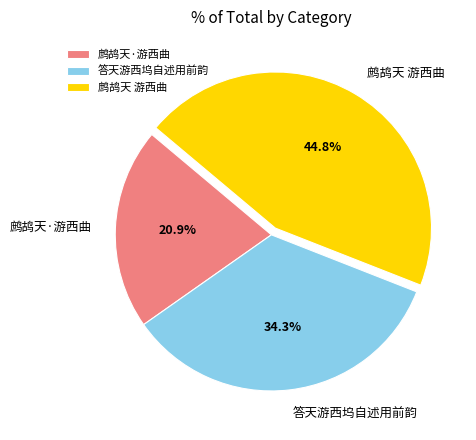

How many slices are in this pie chart?

3